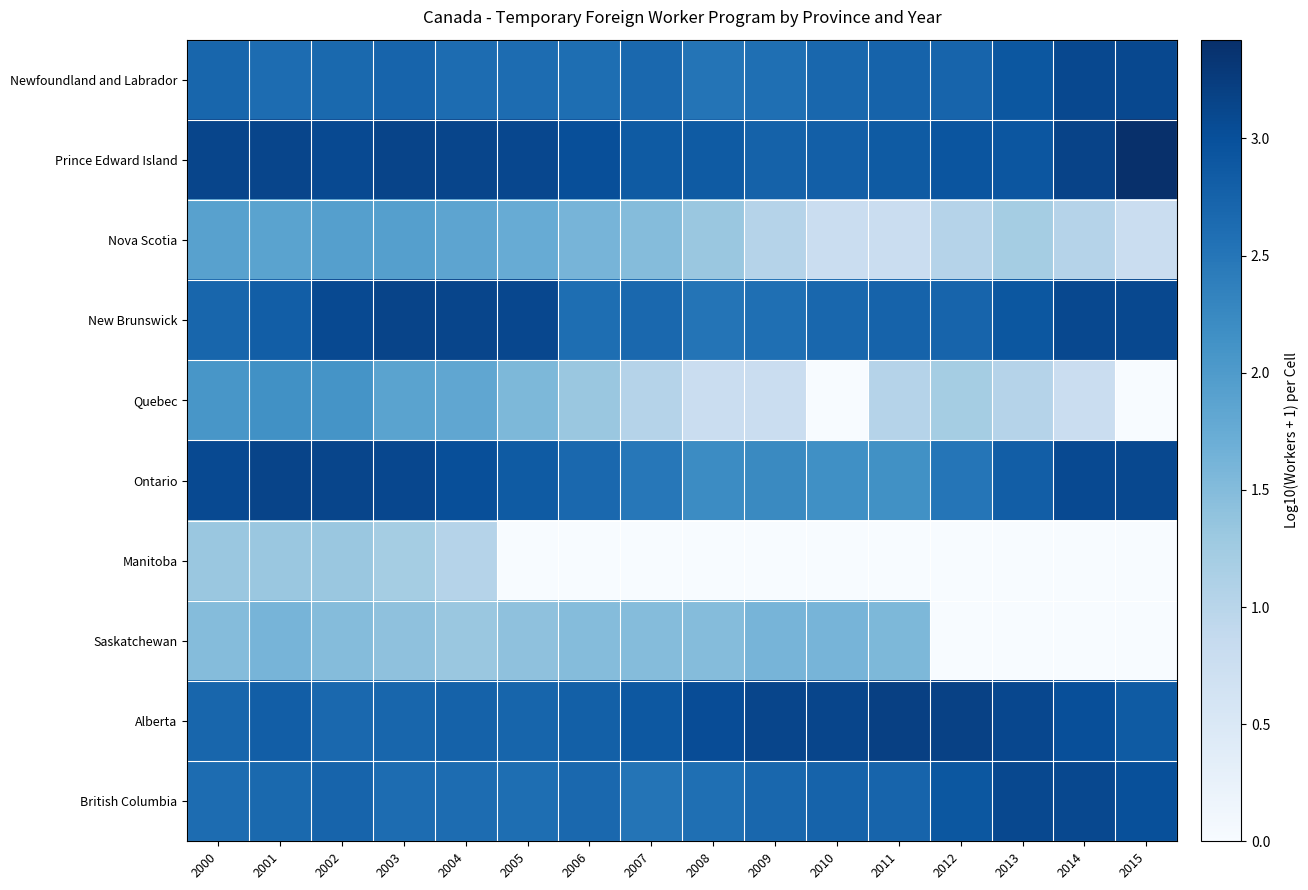

At how many categories does at least one series exceed 2?

16